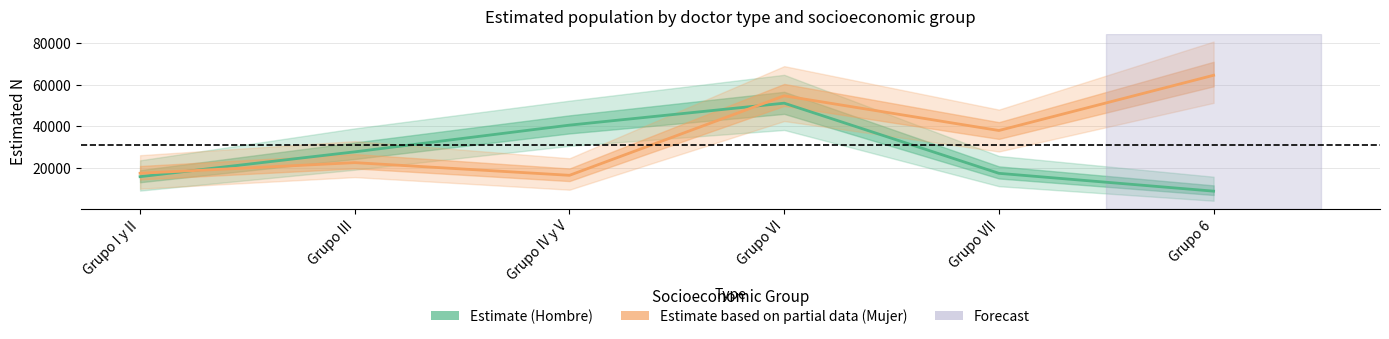

True or false: Estimate (Hombre) has a value of 4868 at Grupo VII.

False